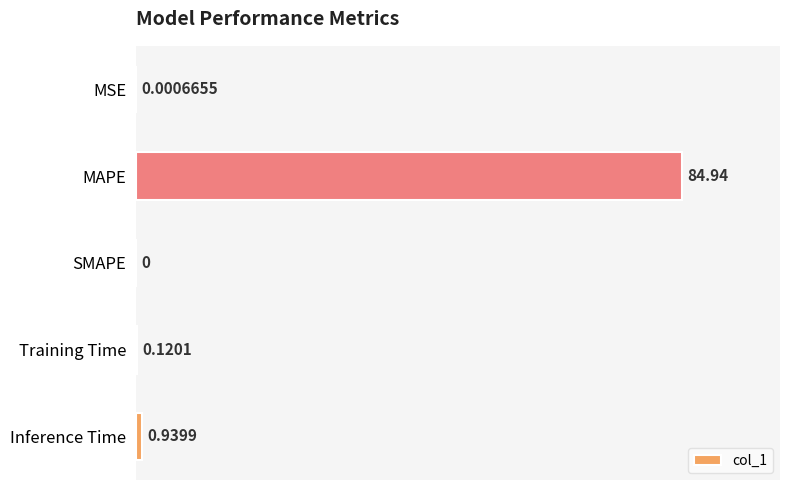

Are the bars horizontal?

Yes